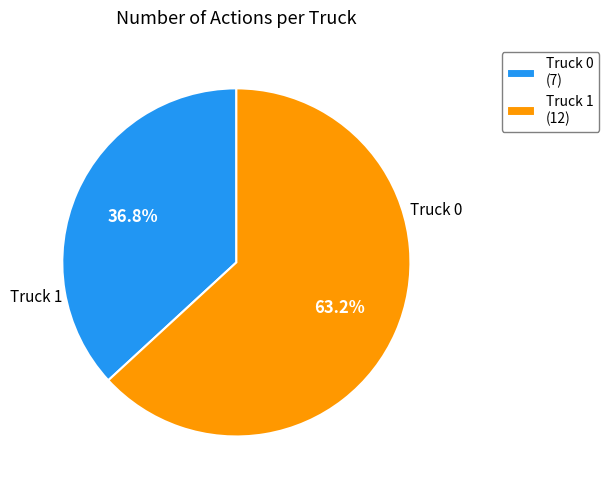

Which category has the smallest portion of the pie?

Truck 0